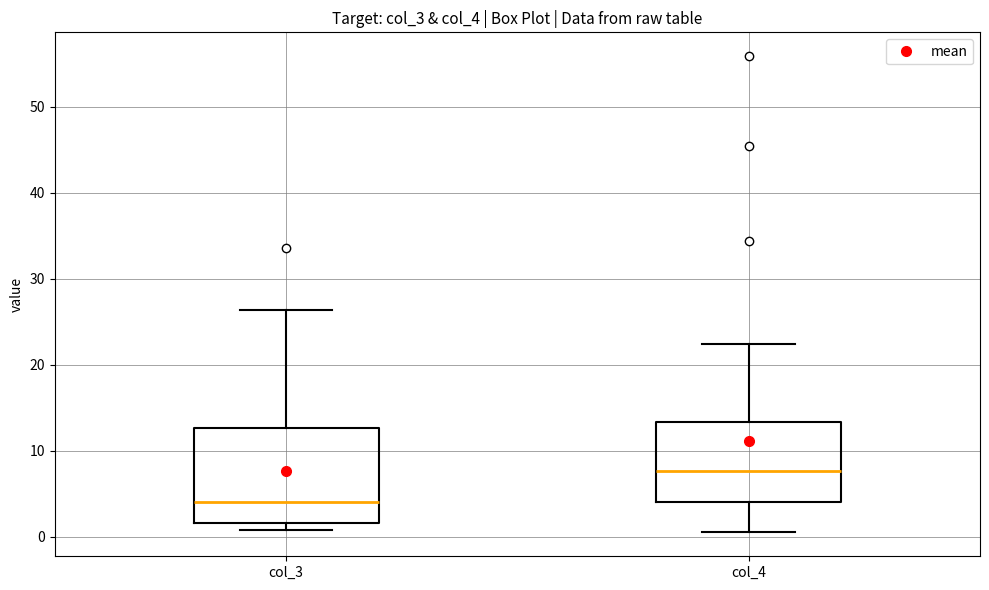

Which box's median line is the lowest?

col_3